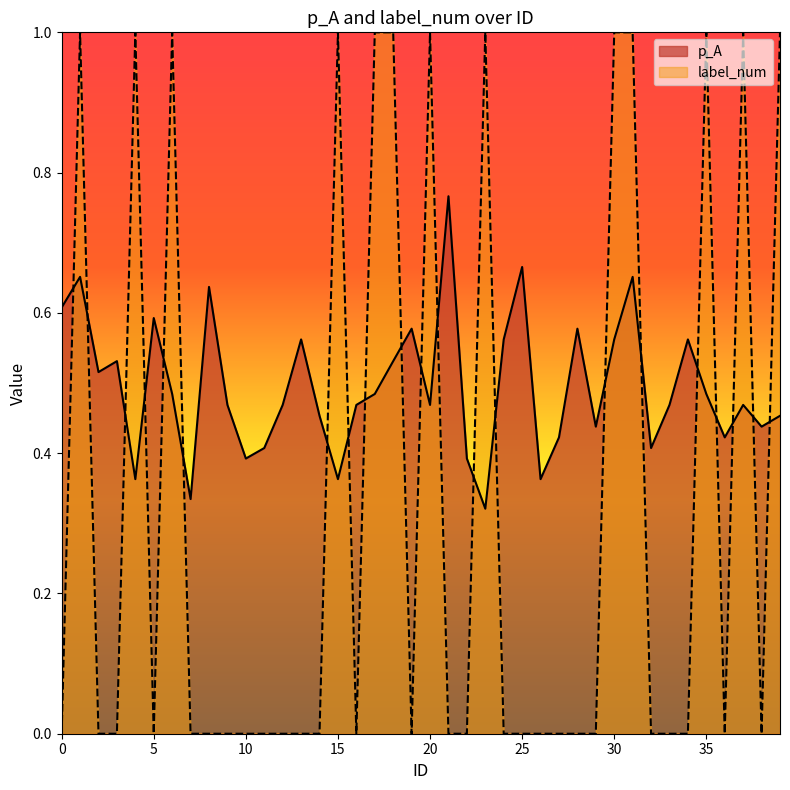

At which category is the sum across all series the highest?

1